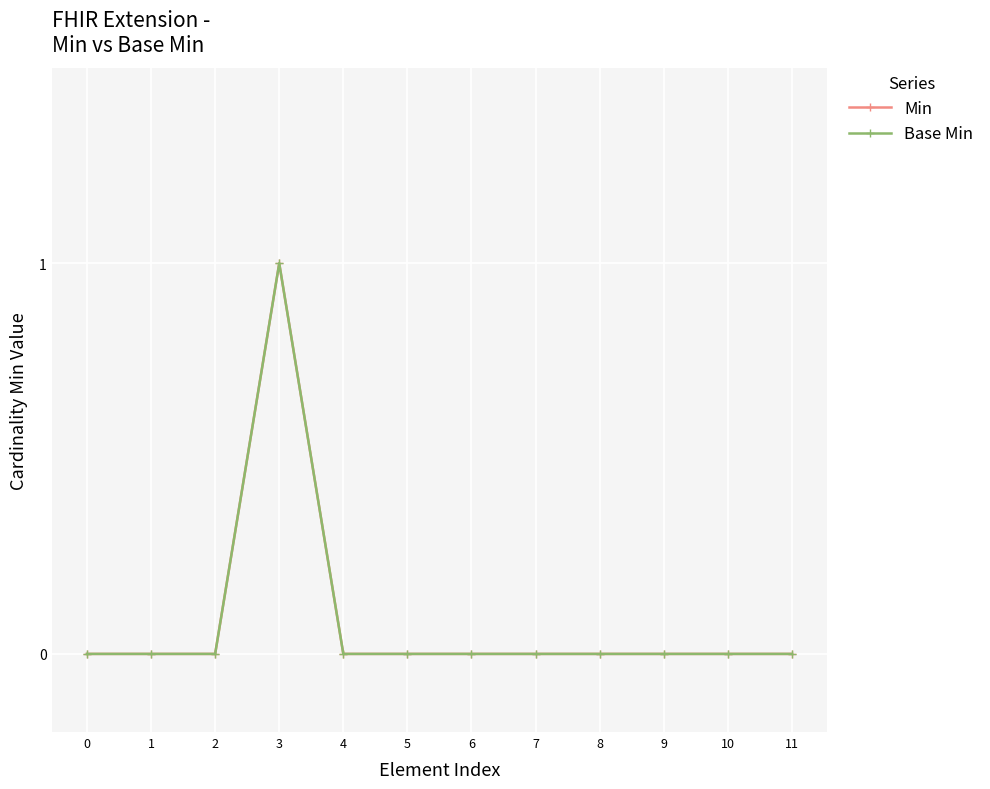

Reading left to right, what are all the values shown in this chart?

Min: 0=0	1=0	2=0	3=1	4=0	5=0	6=0	7=0	8=0	9=0	10=0	11=0
Base Min: 0=0	1=0	2=0	3=1	4=0	5=0	6=0	7=0	8=0	9=0	10=0	11=0